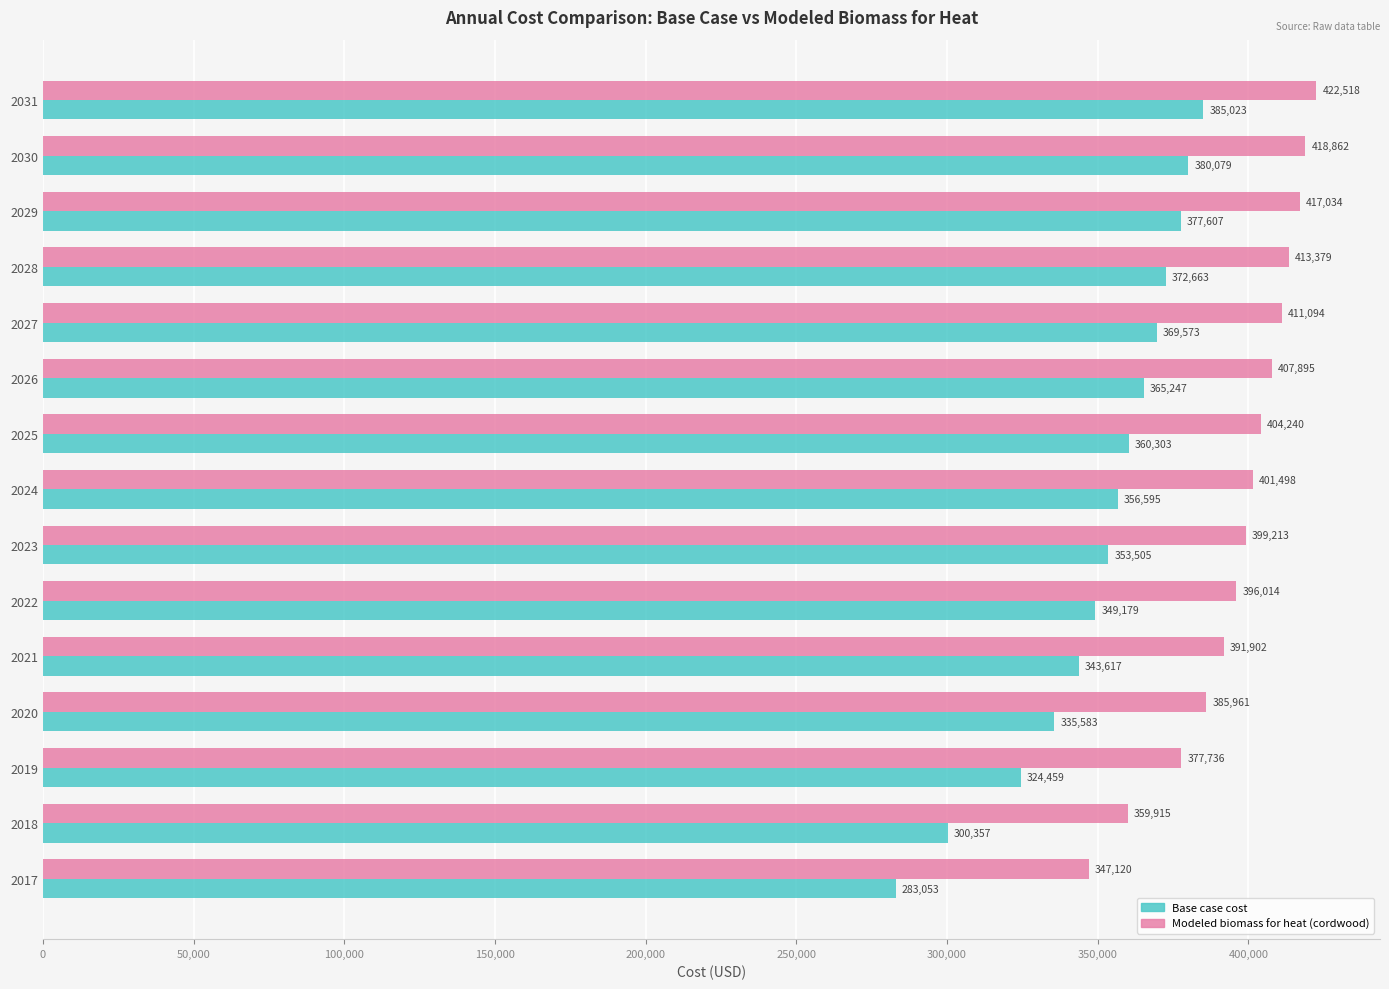

Which category has the highest value in the Base case cost series?

2031